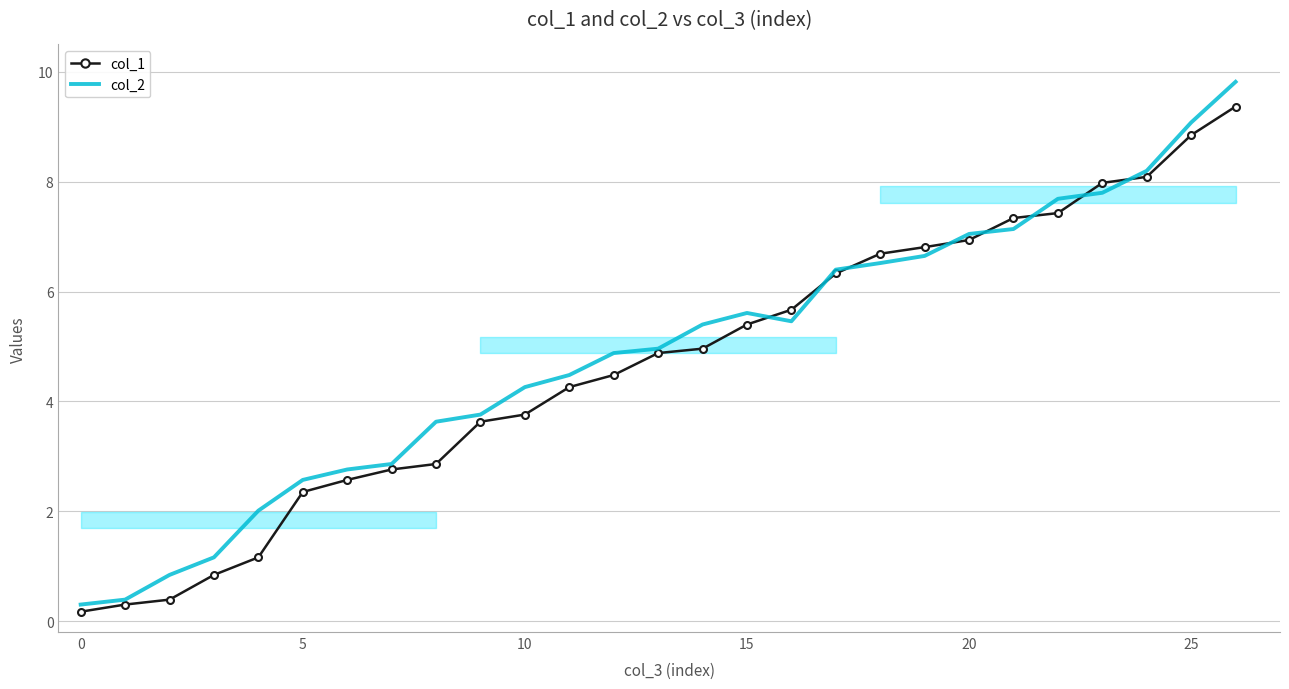

Which series has the widest spread of values?

col_2